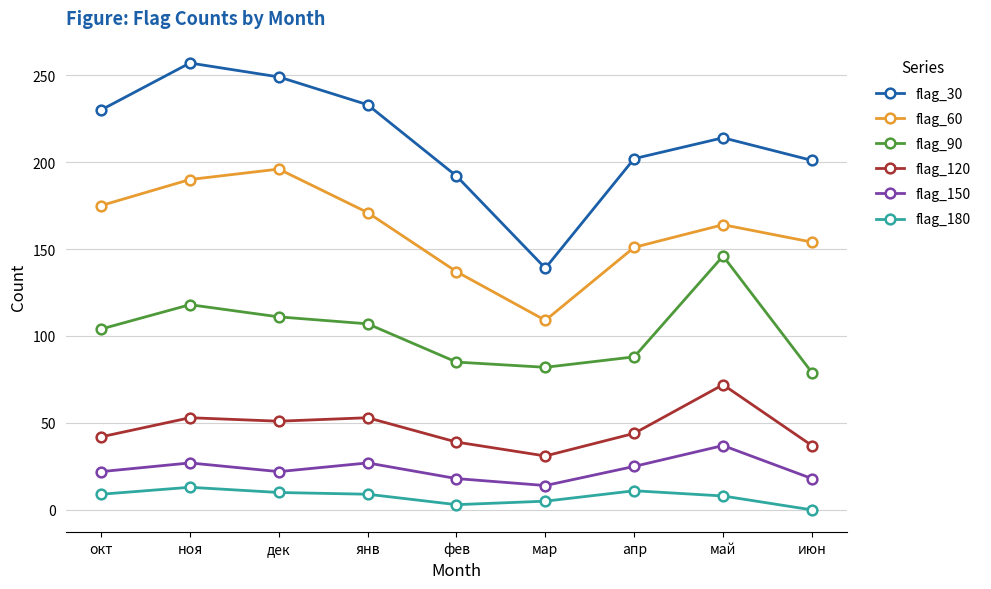

What is the average value of the flag_90 series?

102